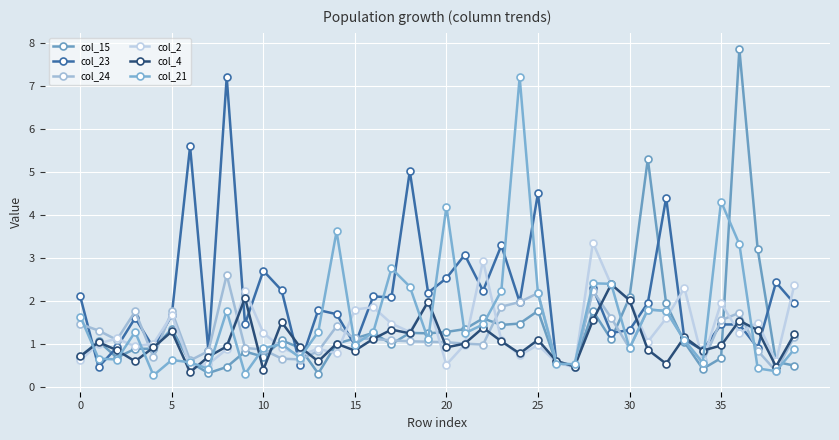

True or false: col_21 and col_2 cross at least once.

True